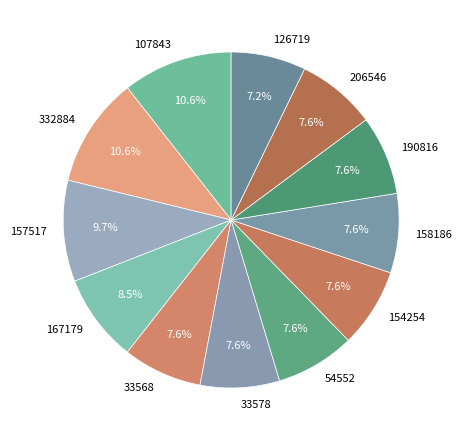

Approximately how many times larger is the value at 332884 compared to 154254?

1.4